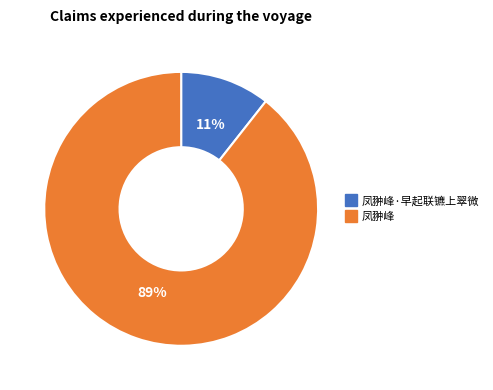

Is there any slice that represents more than half of the pie?

Yes